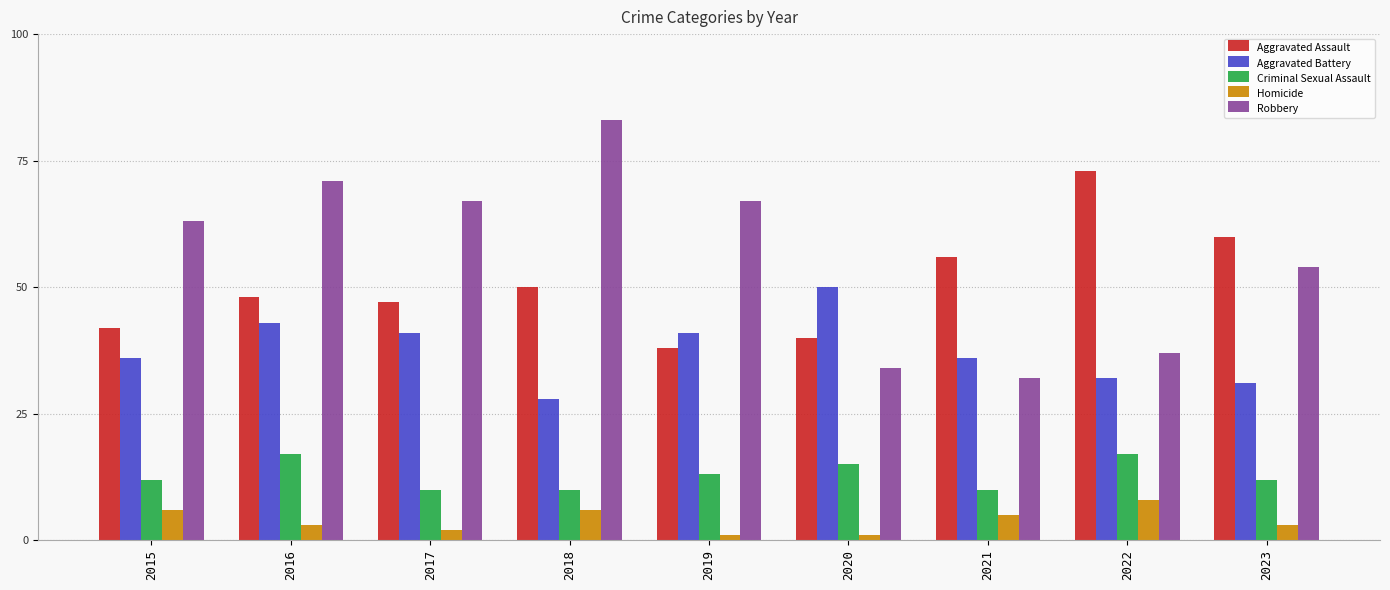

Reading left to right, list all the values displayed in this chart.

Aggravated Assault: 2015=42	2016=48	2017=47	2018=50	2019=38	2020=40	2021=56	2022=73	2023=60
Aggravated Battery: 2015=36	2016=43	2017=41	2018=28	2019=41	2020=50	2021=36	2022=32	2023=31
Criminal Sexual Assault: 2015=12	2016=17	2017=10	2018=10	2019=13	2020=15	2021=10	2022=17	2023=12
Homicide: 2015=6	2016=3	2017=2	2018=6	2019=1	2020=1	2021=5	2022=8	2023=3
Robbery: 2015=63	2016=71	2017=67	2018=83	2019=67	2020=34	2021=32	2022=37	2023=54